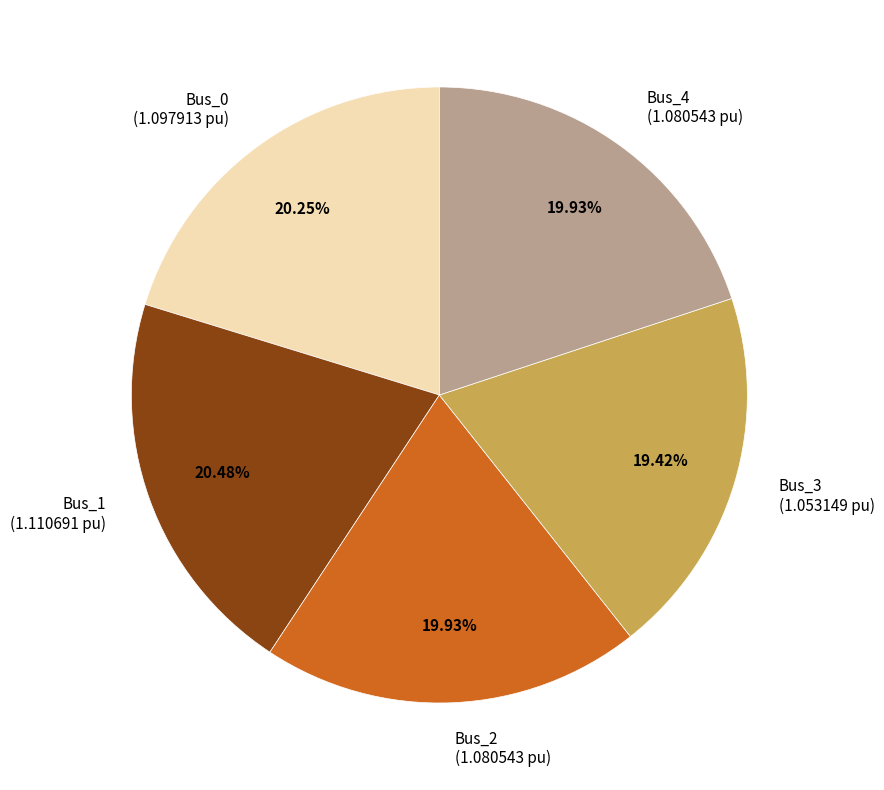

True or false: Bus_3 accounts for 26% of the total.

False